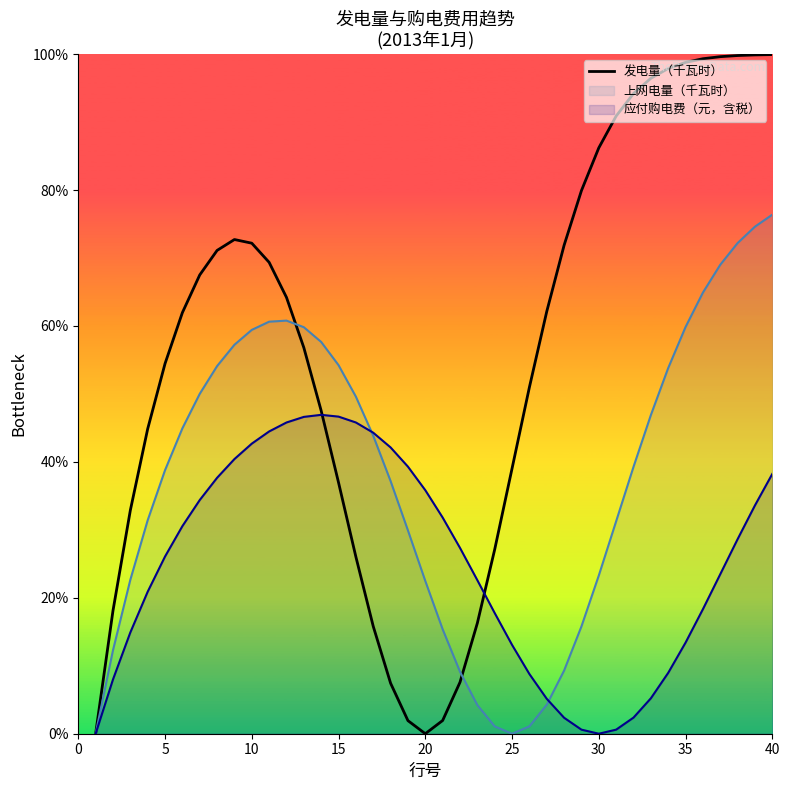

How many categories are shown in the chart?

40